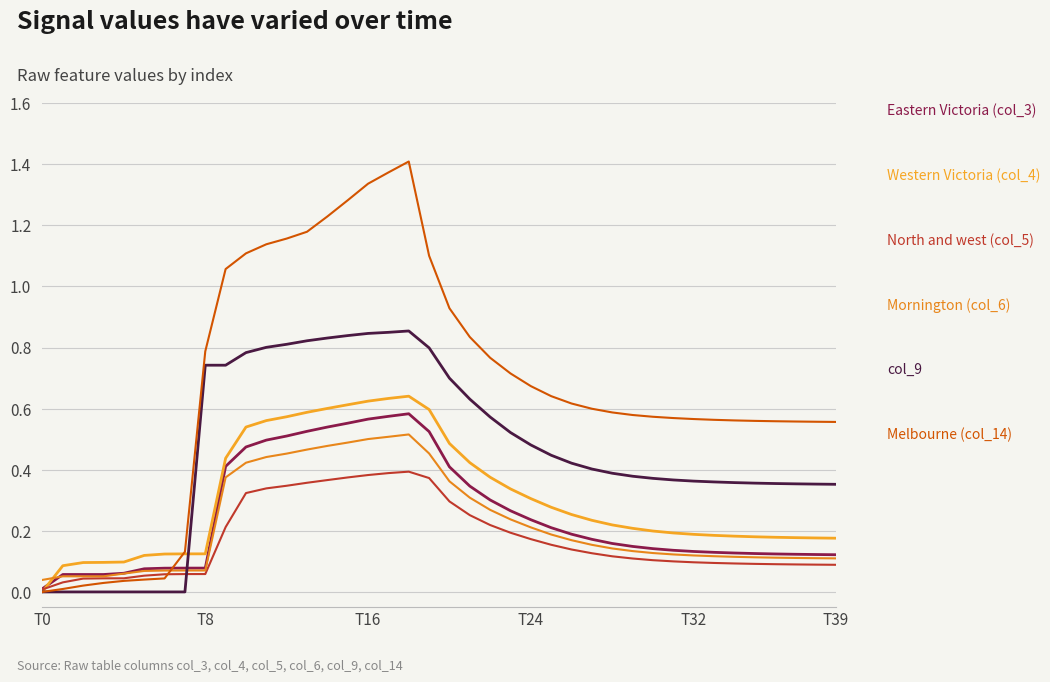

At which category does the chart reach its minimum across all series?

T0